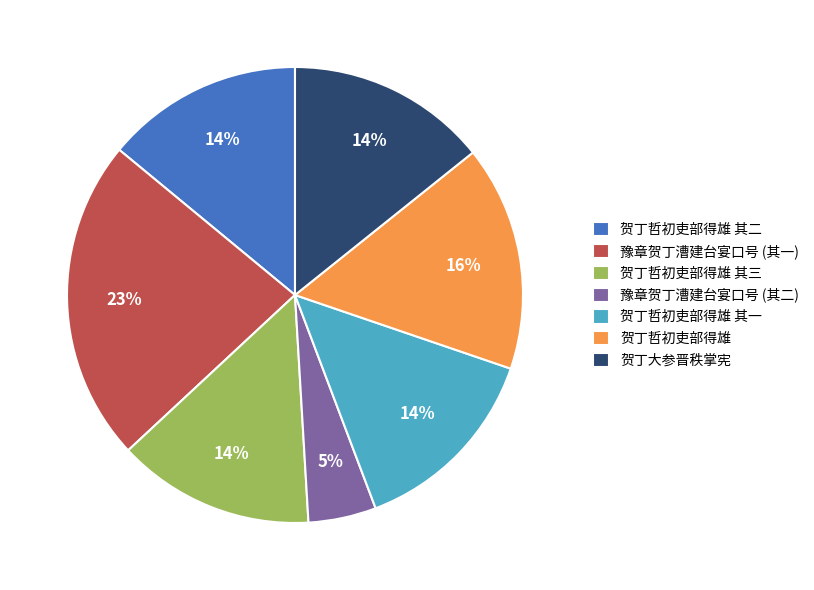

What is the largest slice in the pie chart?

豫章贺丁漕建台宴口号 (其一)